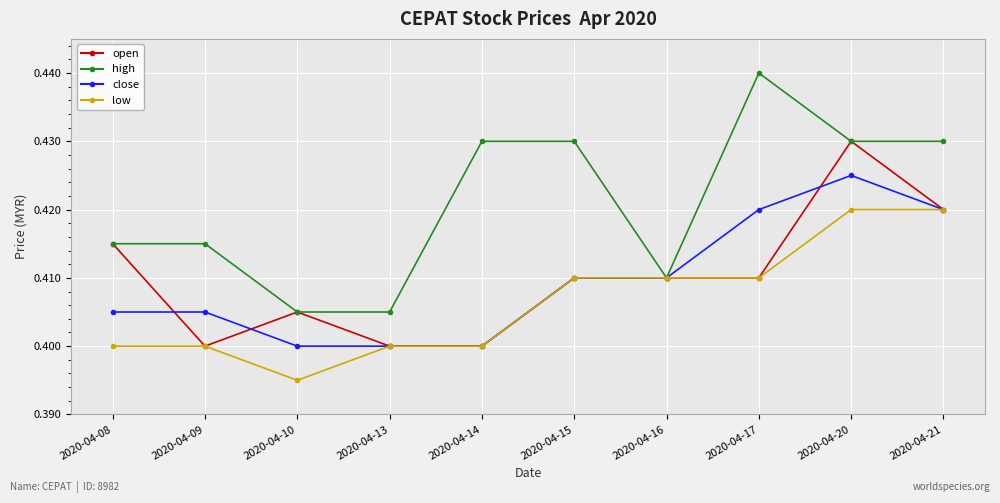

True or false: high has more than 0 points higher than both neighbors.

True